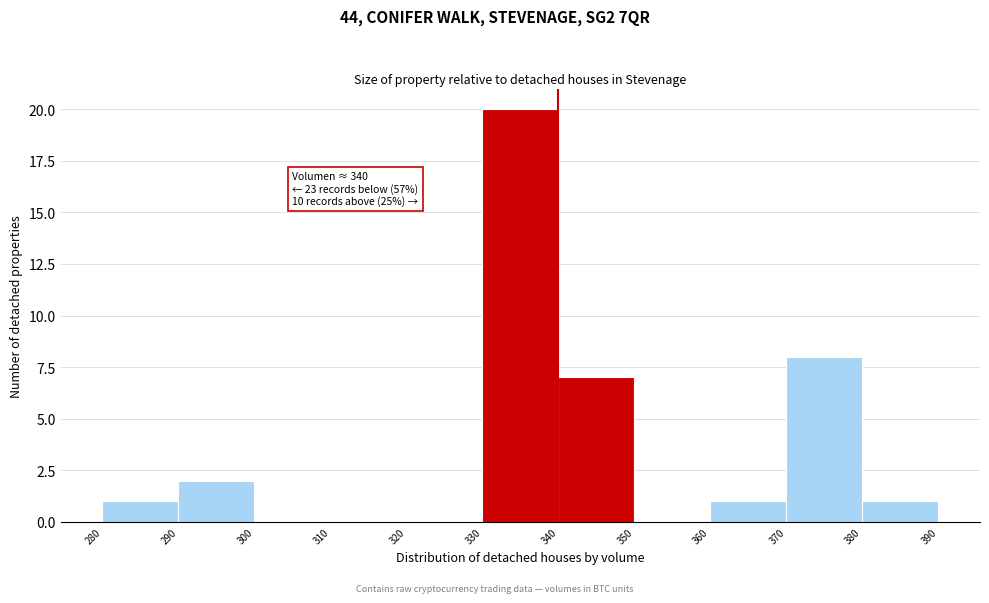

Over which range of the x-axis is the bar tallest?

330 to 340